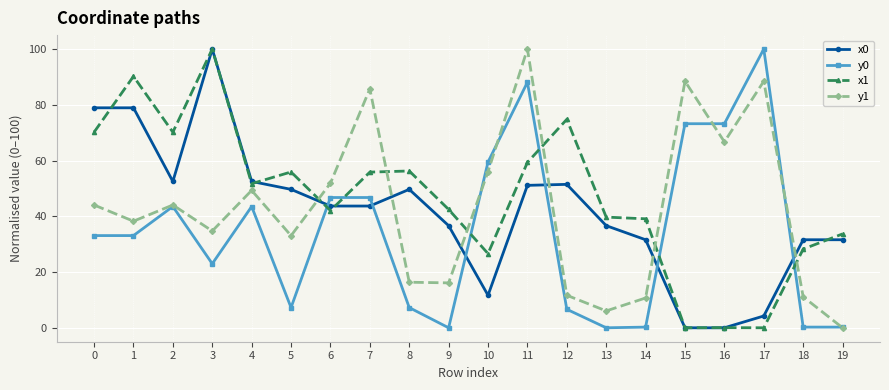

What is the spread (max minus min) of values at 6?

9.8